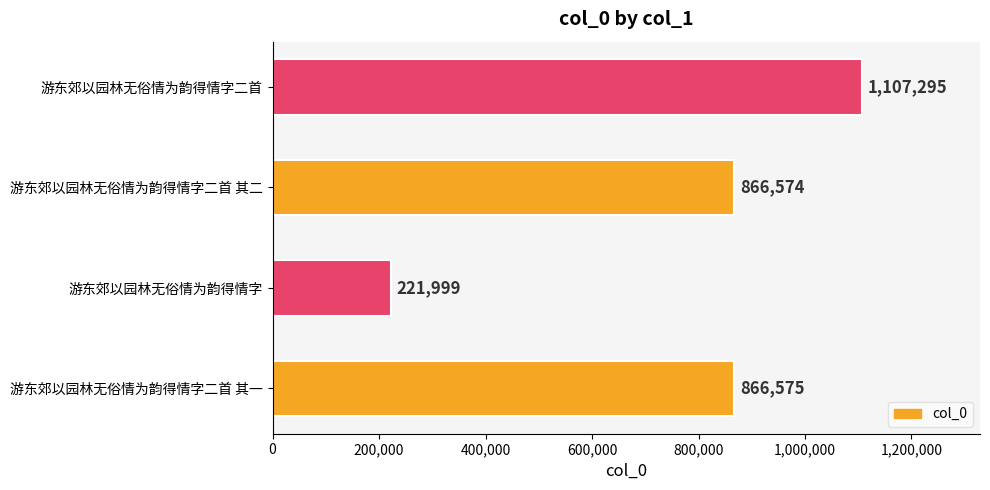

How many categories are shown in the chart?

4